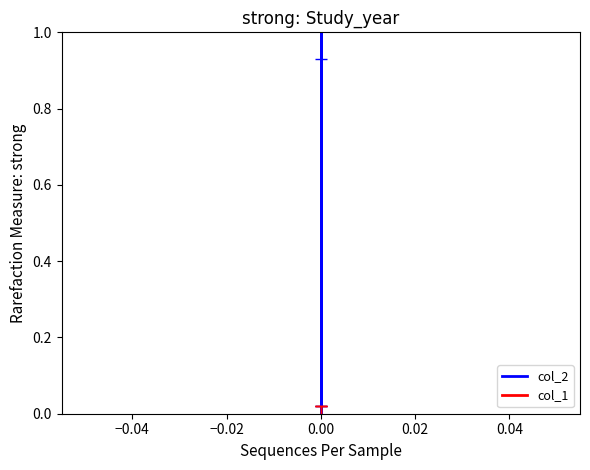

How many data points does each series have?

3